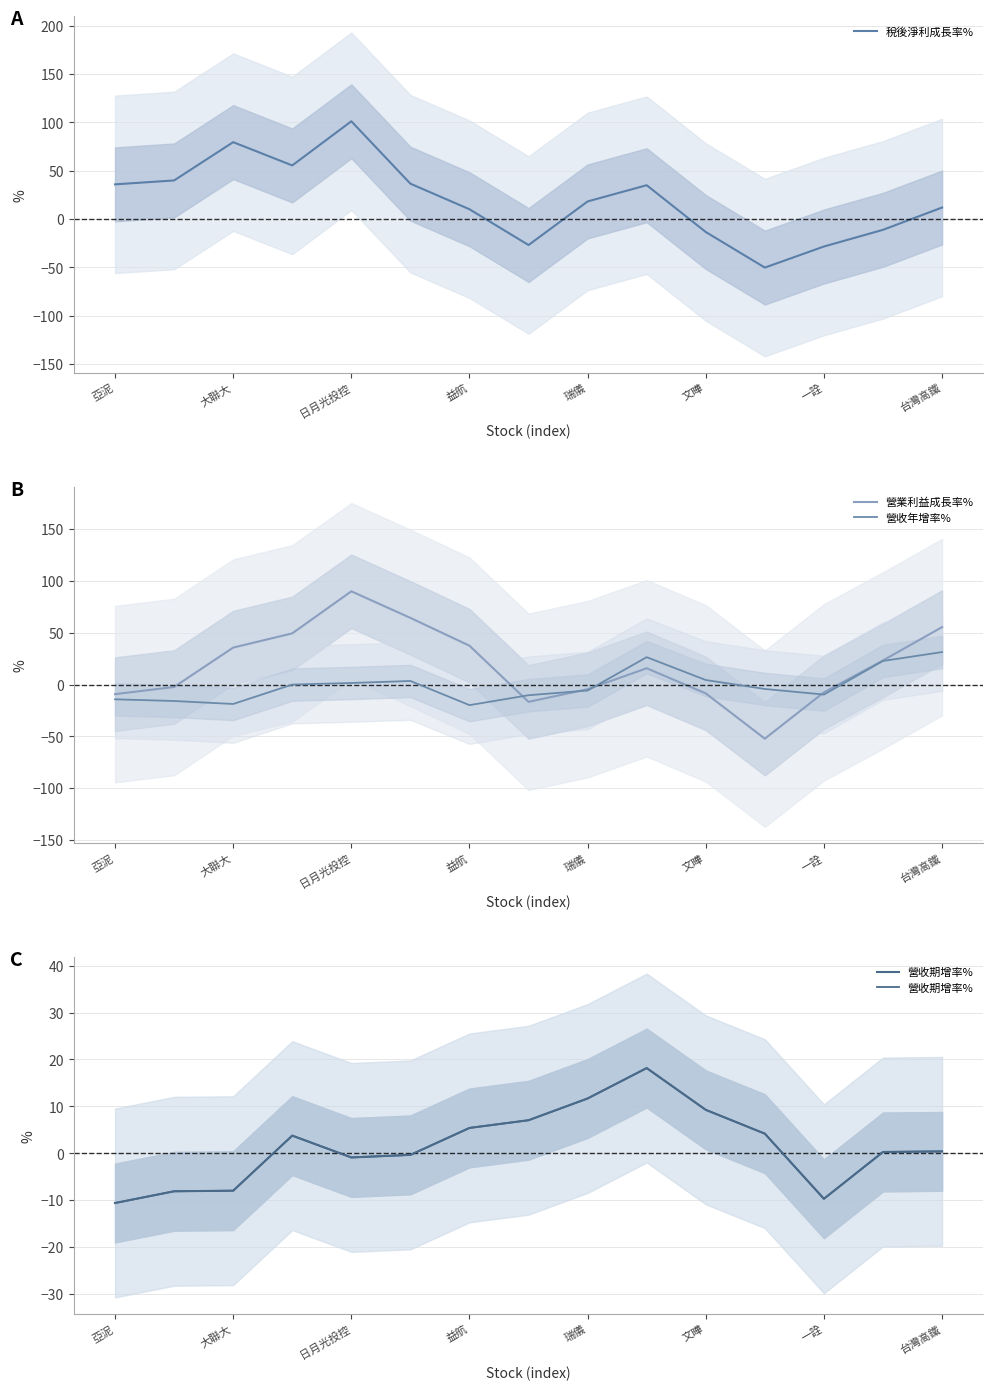

What is the smallest value displayed?

-52.3